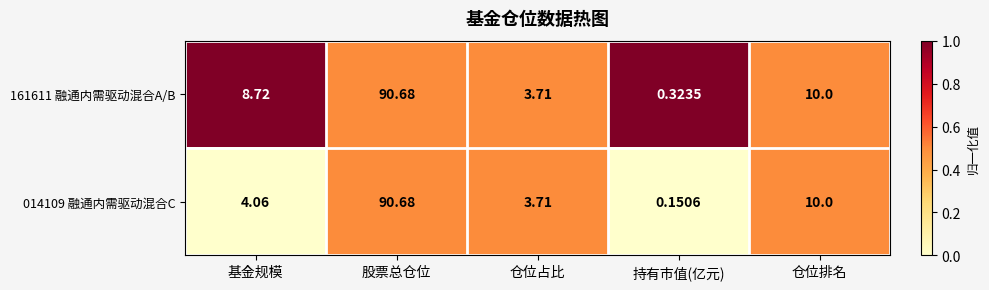

Which category has the highest value in the 161611 融通内需驱动混合A/B series?

股票总仓位